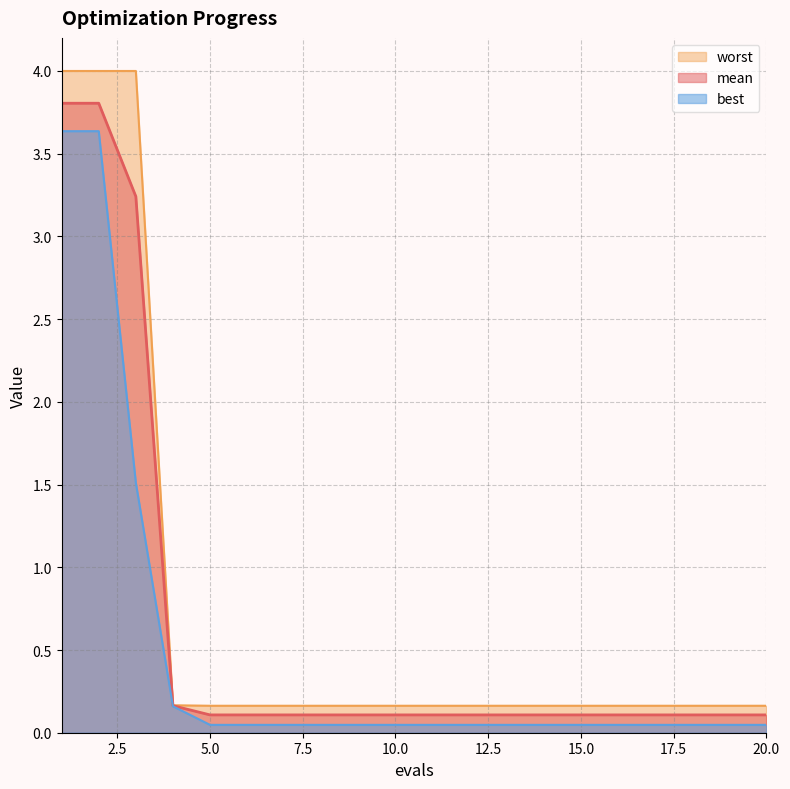

Does the chart display data point markers on the line(s)?

No